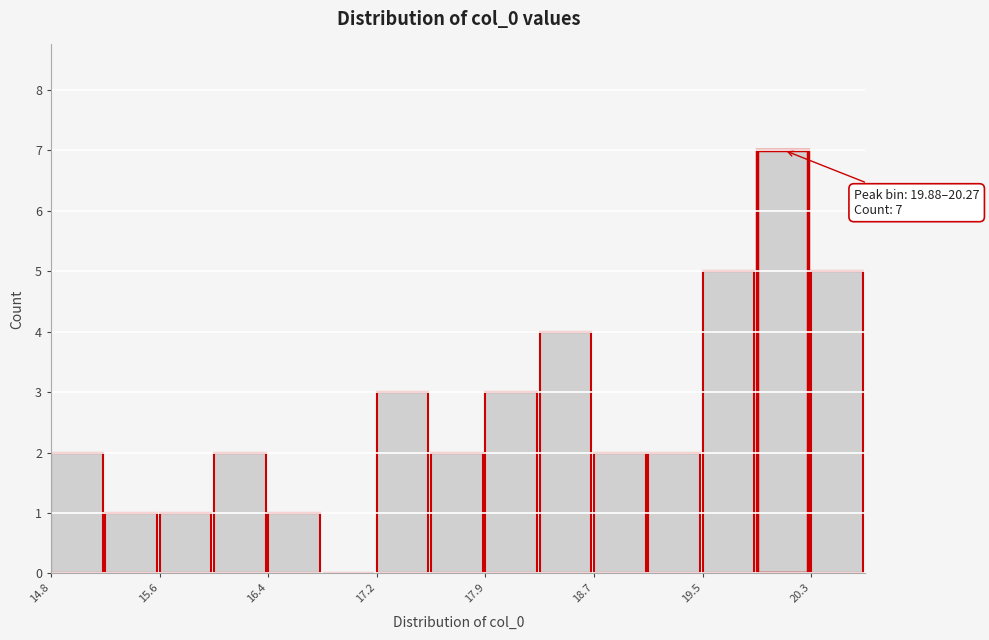

Around what value on the x-axis is the tallest bar? Give the approximate position of its centre, as read against the axis.

20.1